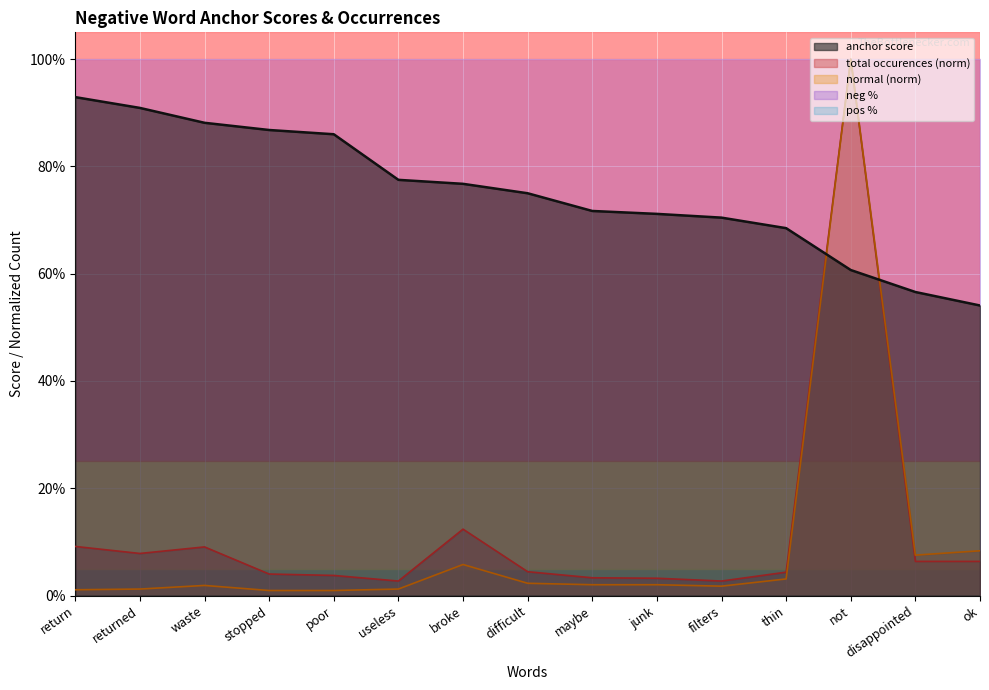

What is the sum of all total occurences values?

1.8